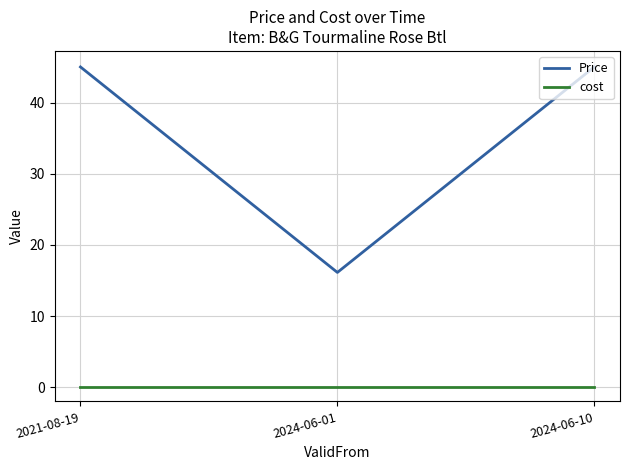

How many categories are shown in the chart?

3